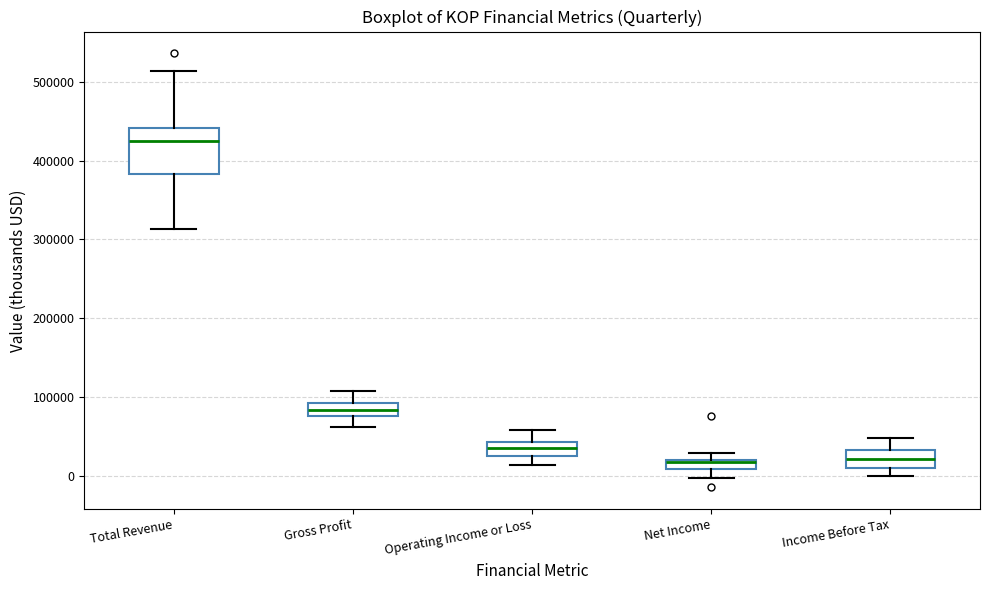

Comparing the boxes themselves (not the whiskers), which one is the tallest?

Total Revenue